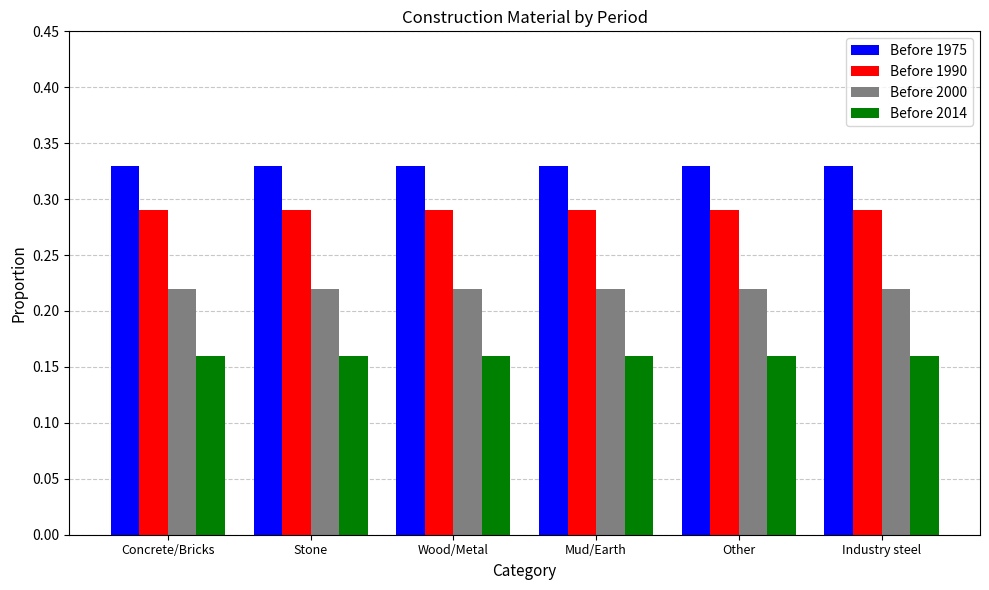

Rank the series by their maximum value, from highest to lowest.

Before 1975, Before 1990, Before 2000, Before 2014